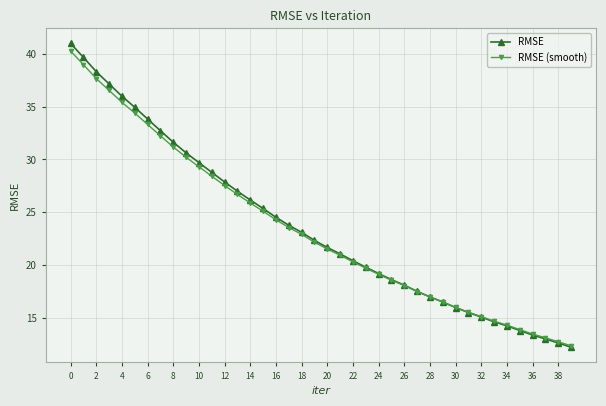

What are all the series names shown in the legend?

RMSE, RMSE (smooth)